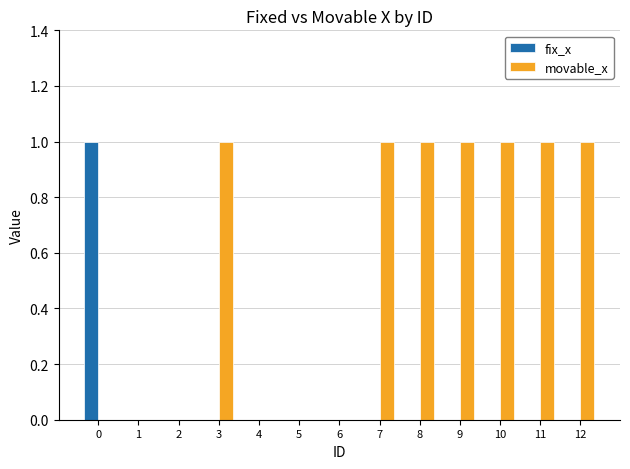

Which series has the largest total across all categories?

movable_x